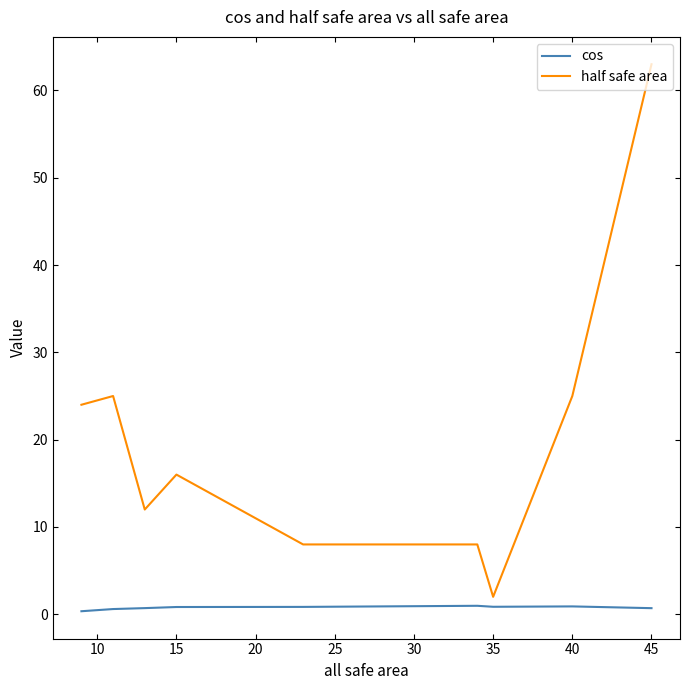

List the series in order of their overall mean, highest first.

half safe area, cos